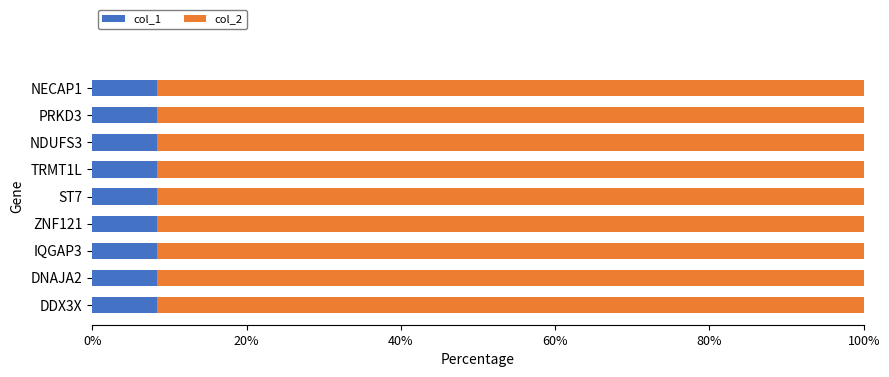

True or false: col_1 has a value of 11.4 at NDUFS3.

False